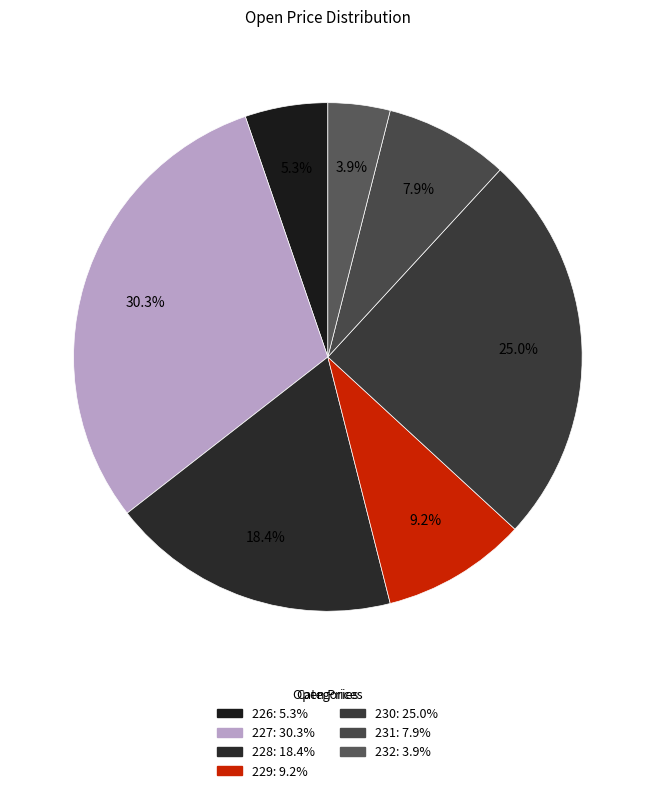

To the nearest percent, what is the combined percentage of 227 and 231?

38%